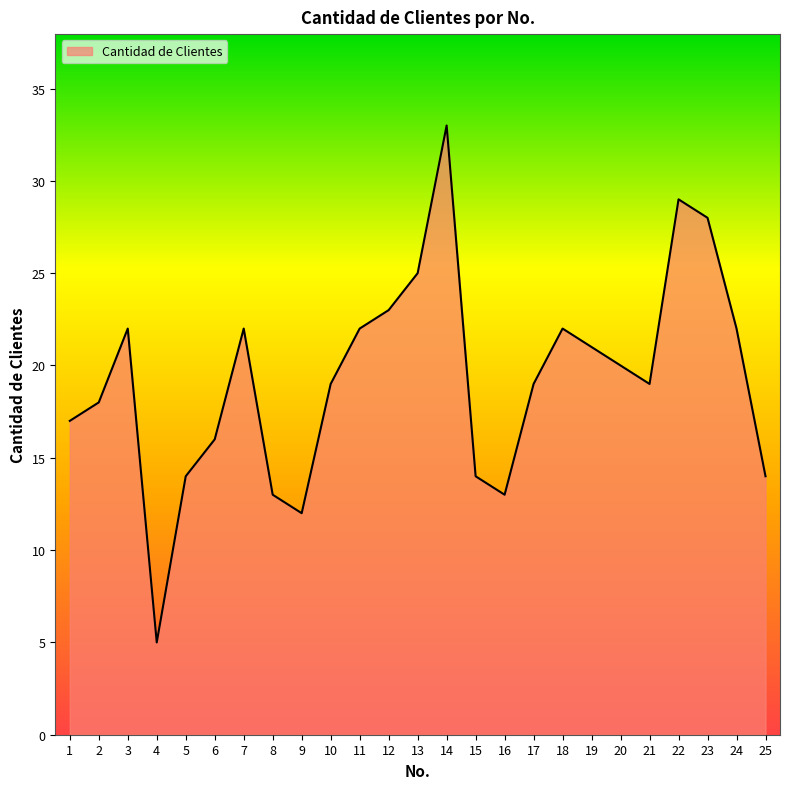

How many interior local valleys (lower than both neighbors) does the data have?

4